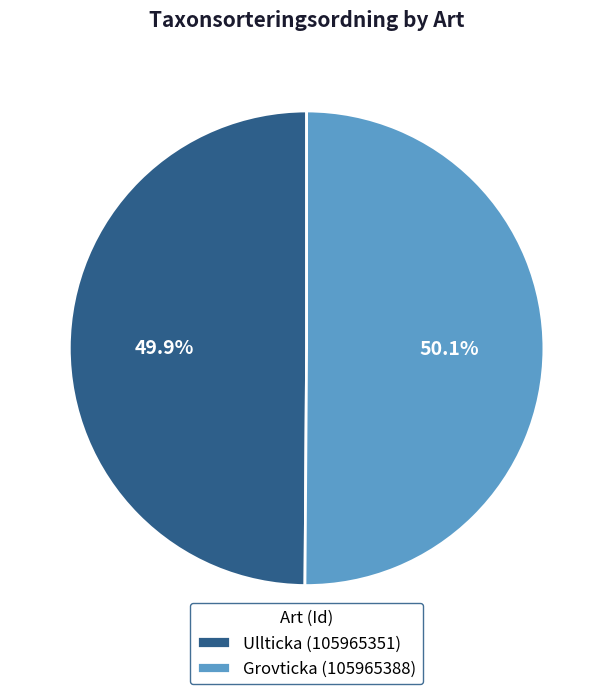

How many segments does this pie chart have?

2